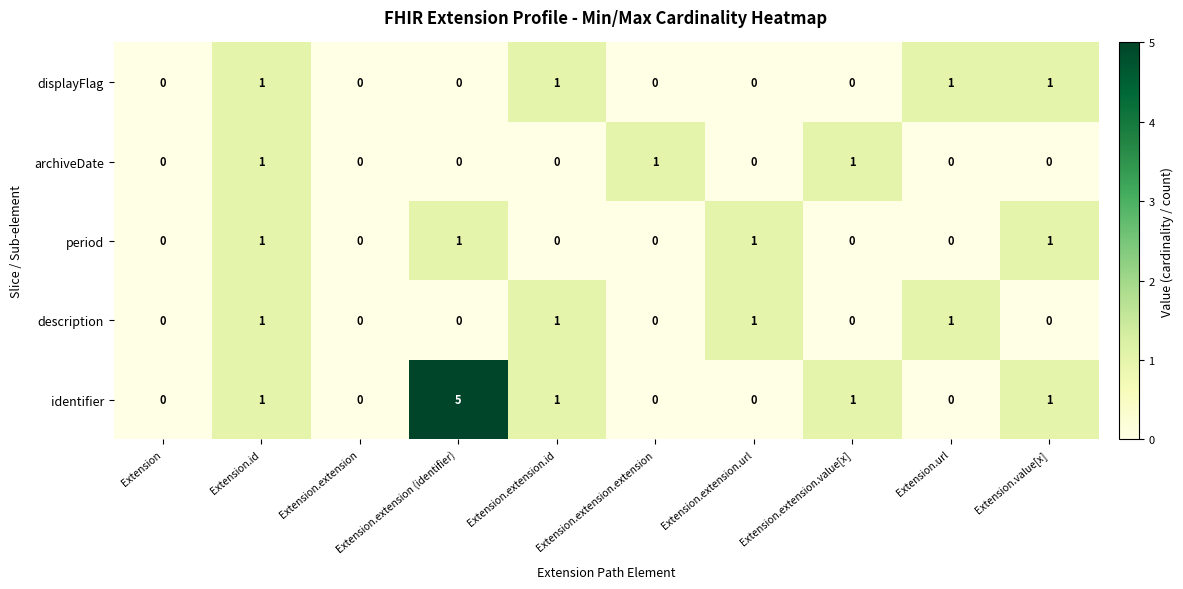

How many displayFlag values are between 0 and 1?

10